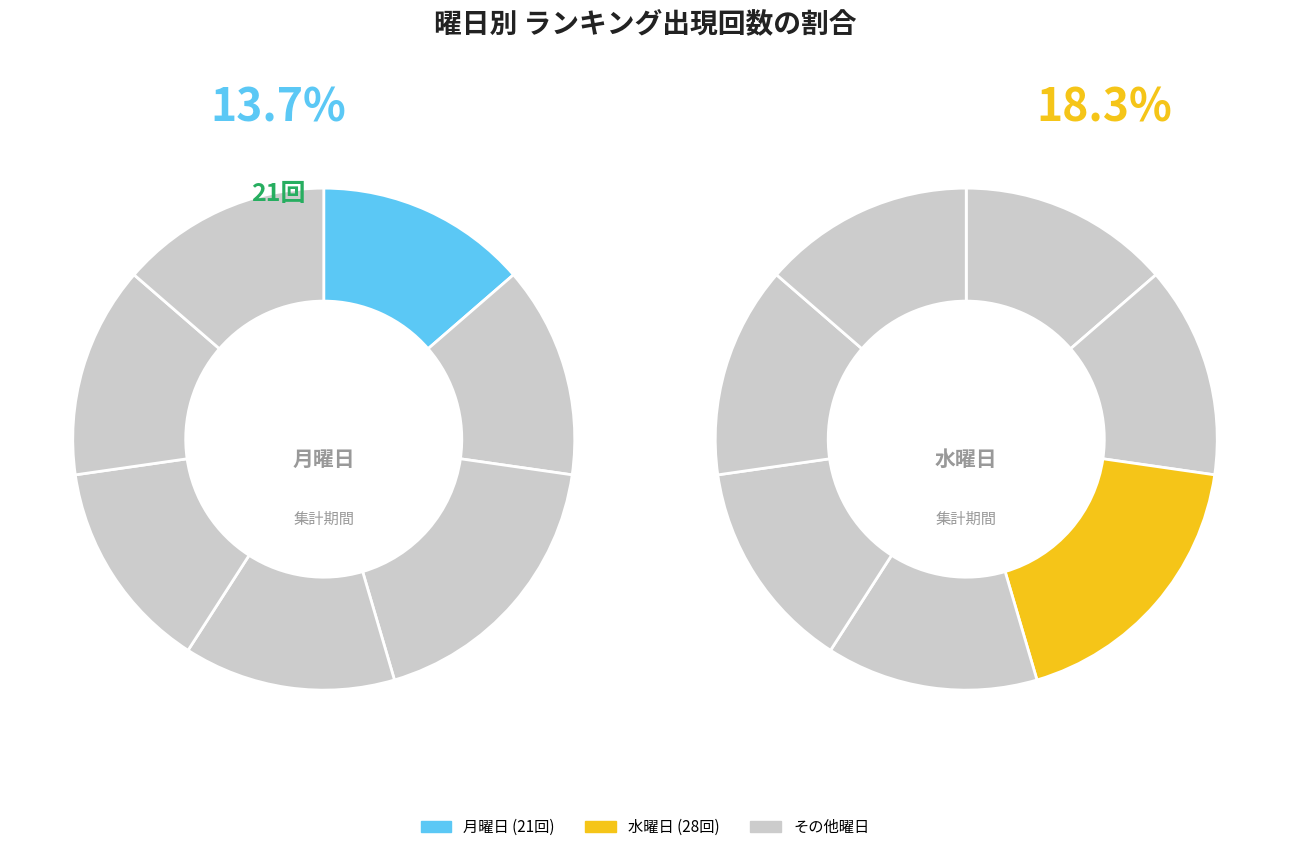

How many segments does this pie chart have?

7